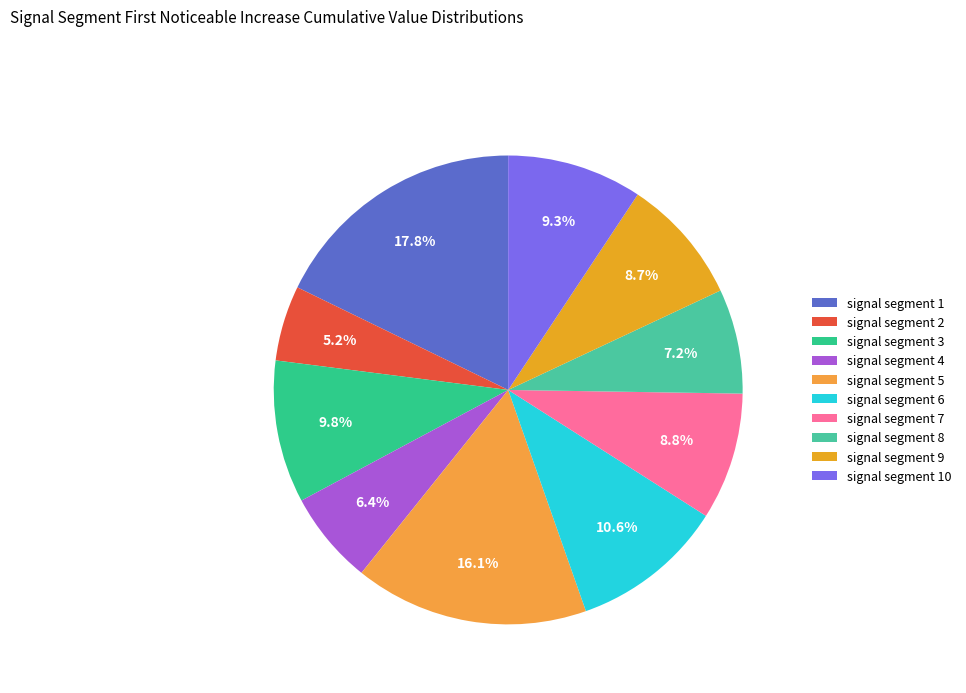

To the nearest percent, what percentage of the pie is signal segment 2?

5%